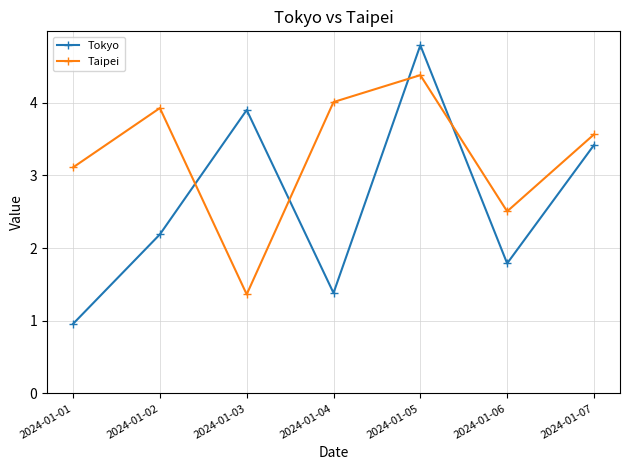

What is the approximate value of Taipei at 2024-01-01?

3.1